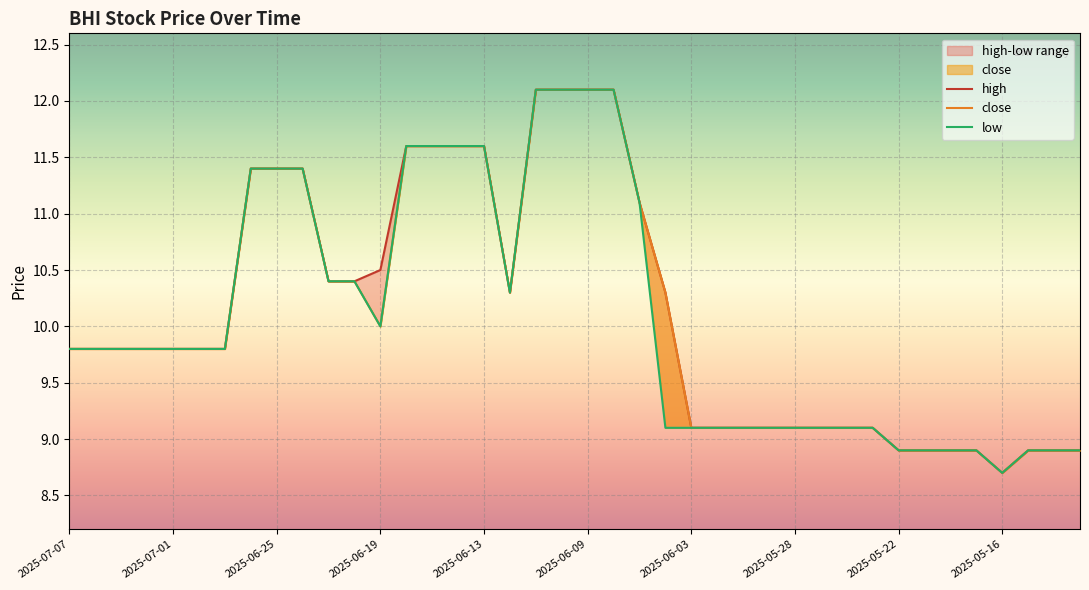

Which series has the largest total across all categories?

high